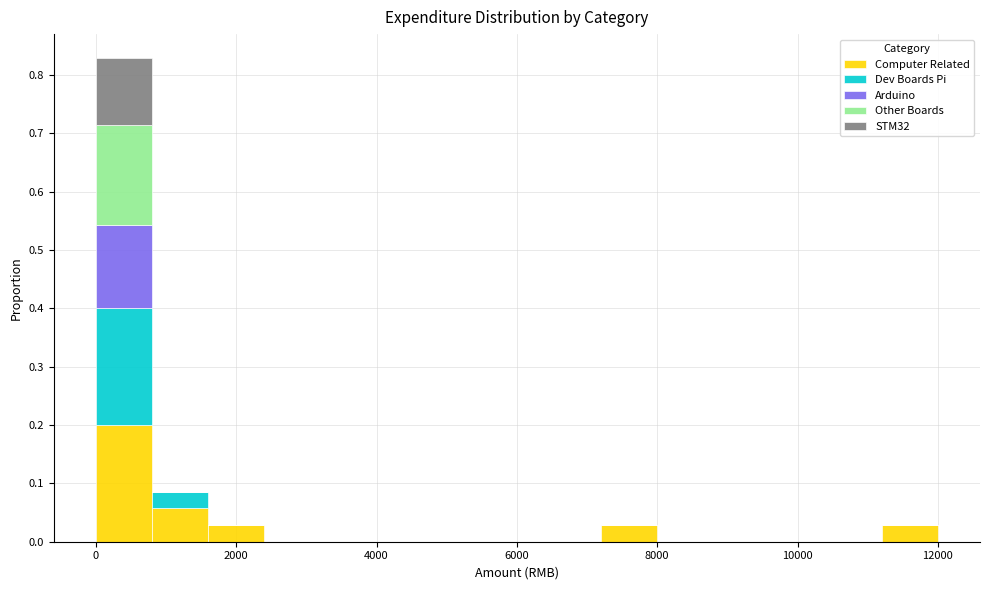

Reading left to right, transcribe this chart: for each stacked bar, give the range it covers on the x-axis and its total height. The values are not printed on the chart, so give them approximately, as read against the axis.

0 to 800: 0.83
800 to 1600: 0.09
1600 to 2400: 0.03
2400 to 3200: 0
3200 to 4000: 0
4000 to 4800: 0
4800 to 5600: 0
5600 to 6400: 0
6400 to 7200: 0
7200 to 8000: 0.03
8000 to 8800: 0
8800 to 9600: 0
9600 to 10400: 0
10400 to 11200: 0
11200 to 12000: 0.03